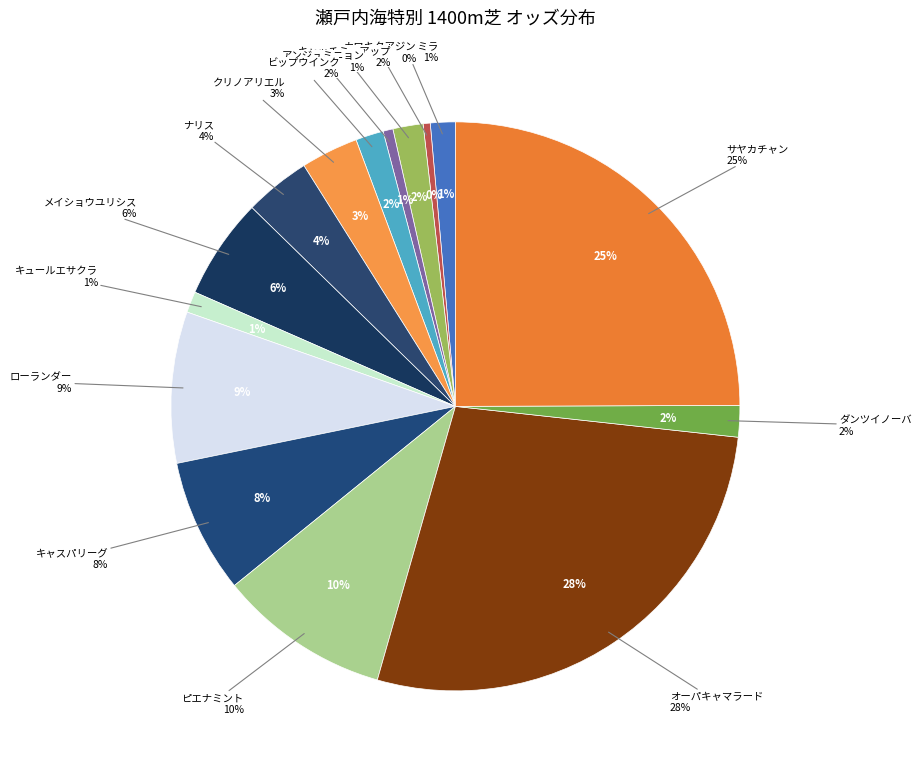

True or false: ピエナミント accounts for 2% of the total.

False